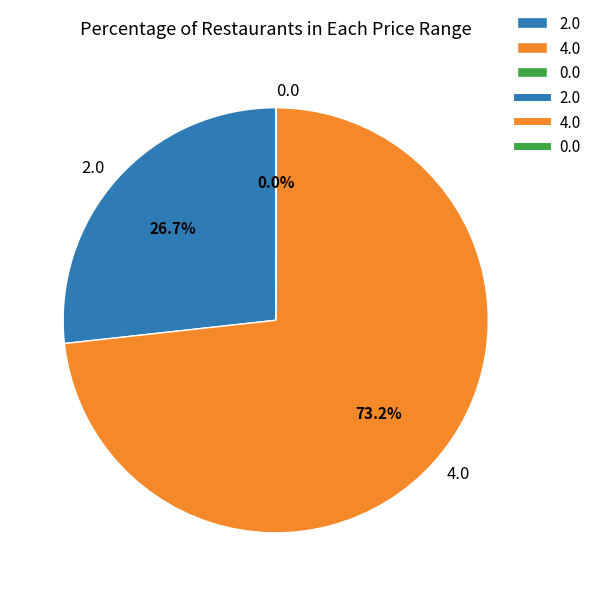

Which slice is the largest?

4.0